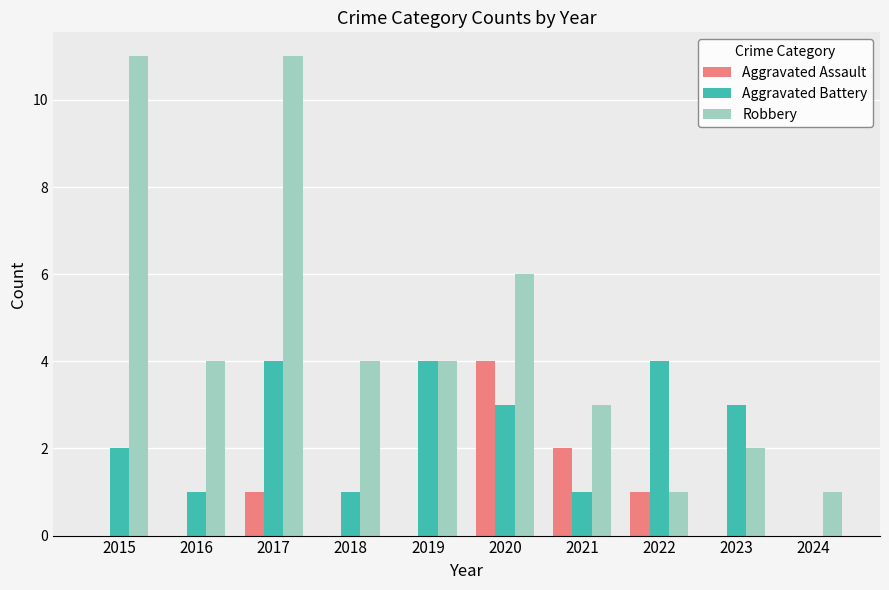

Count the number of categories in the chart.

10